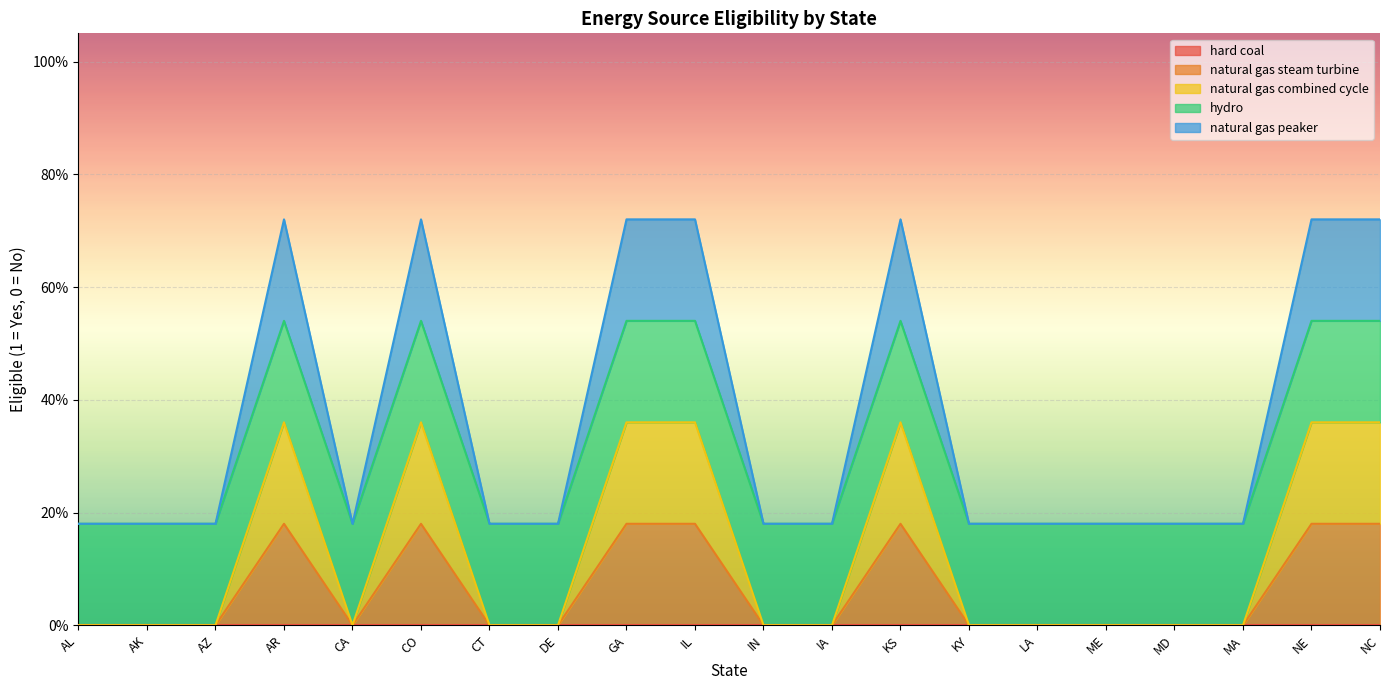

At which label is natural gas steam turbine closest to 0?

AL